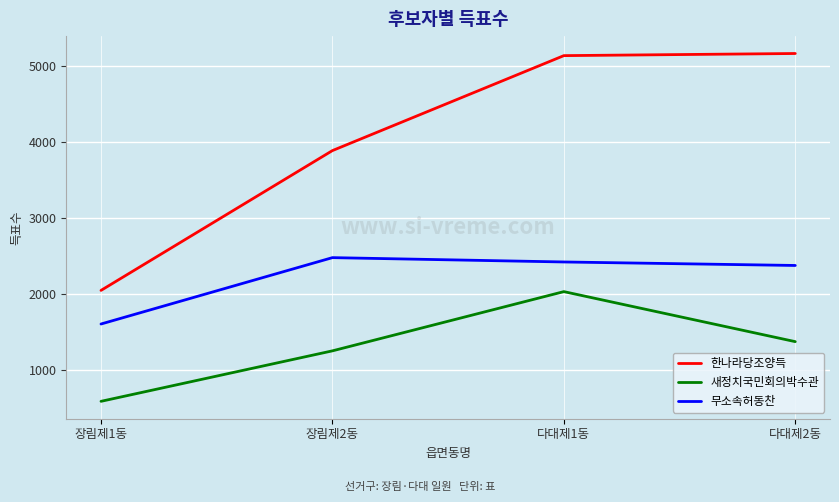

What is the average value of the 한나라당조양득 series?

4061